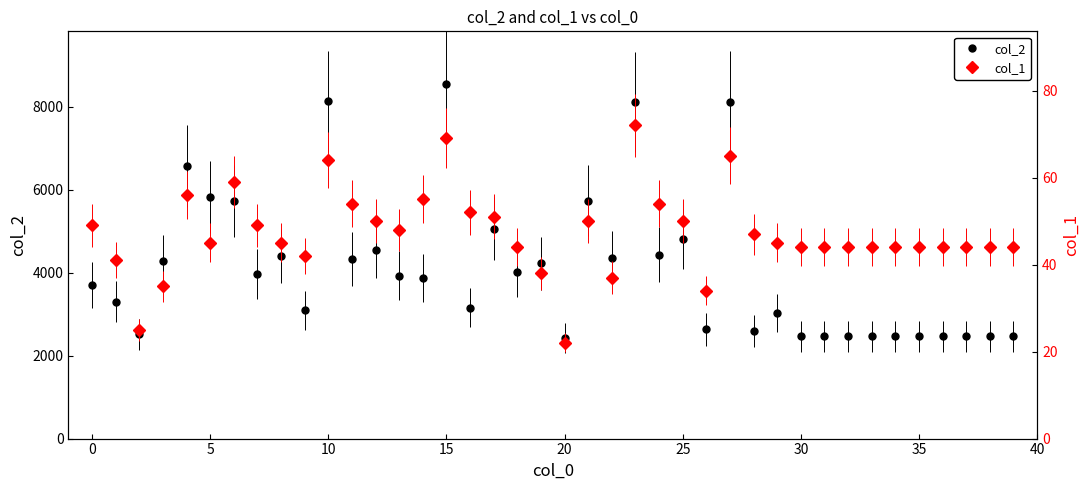

What is the maximum value for col_2?

8542